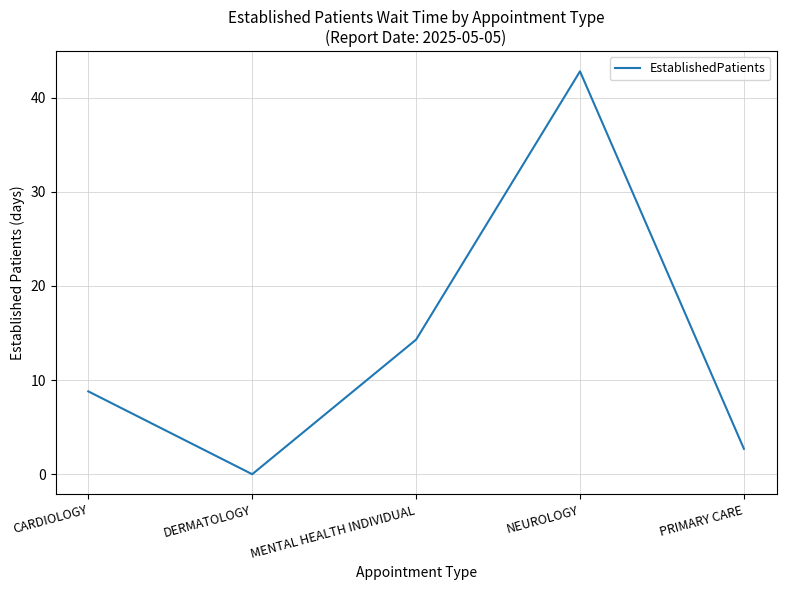

How many interior local peaks (higher than both neighbors) does the data have?

1